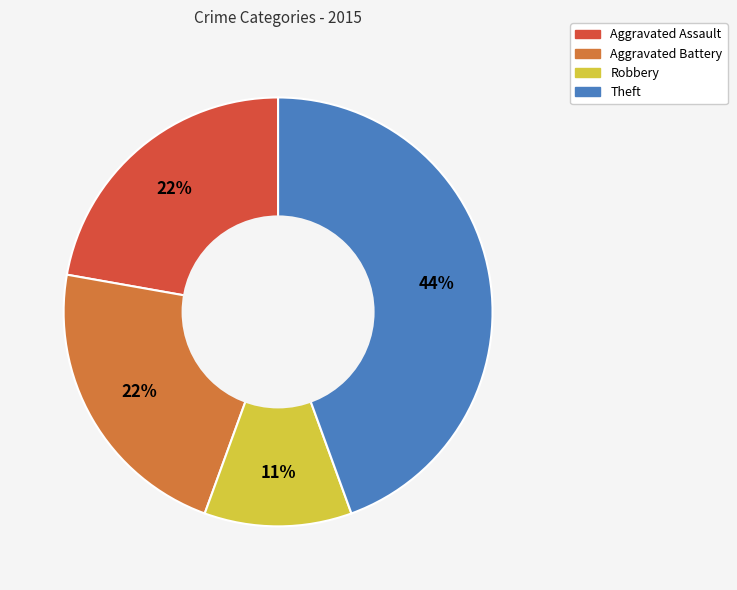

Does any single category account for the majority?

No